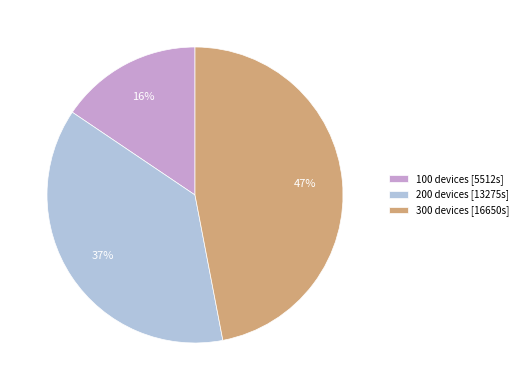

Is it true that 300 devices is 47% of the pie?

True